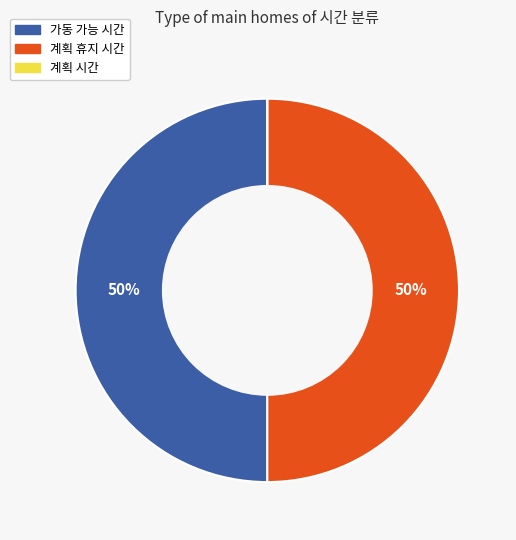

To the nearest percent, what percentage of the pie is 계획 휴지 시간?

50%